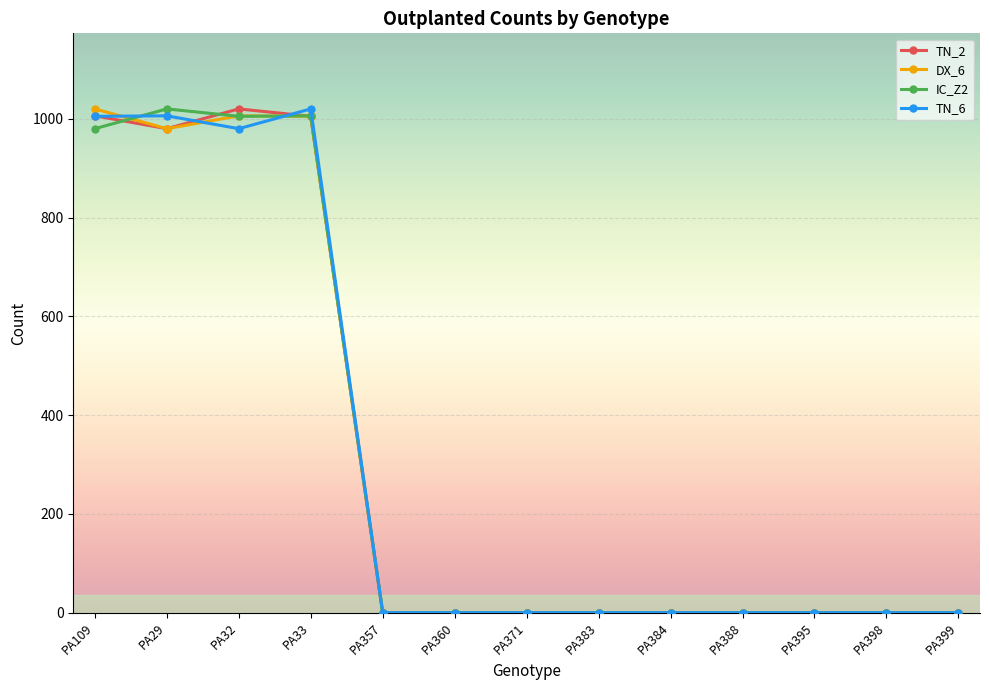

Between PA109 and PA388, which series saw the biggest shift?

DX_6